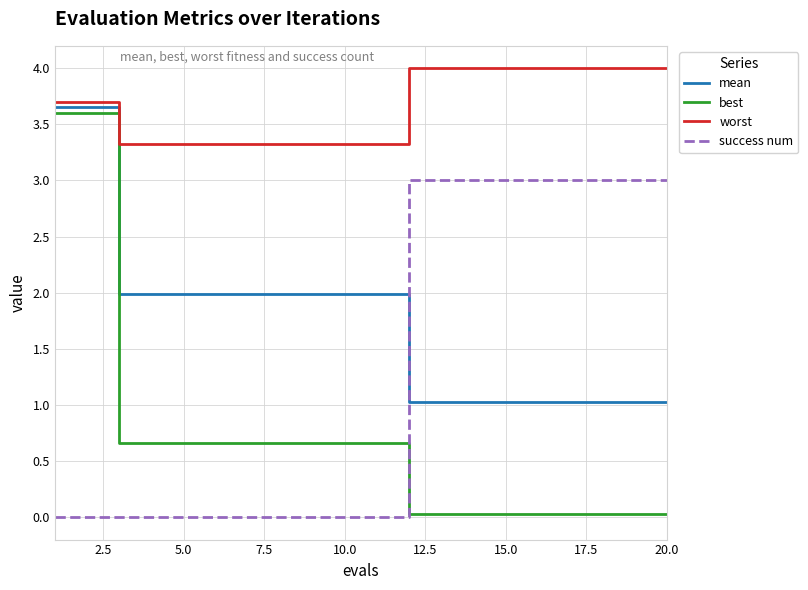

Which series has the largest range (max minus min)?

best